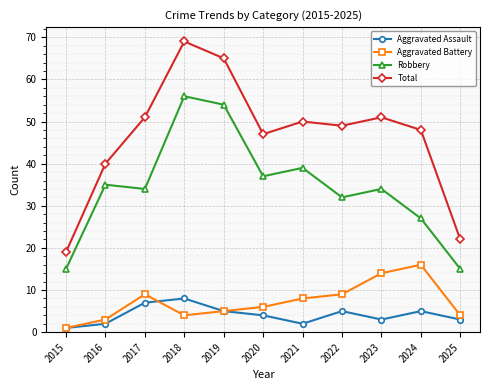

True or false: Aggravated Assault and Aggravated Battery cross at least once.

True